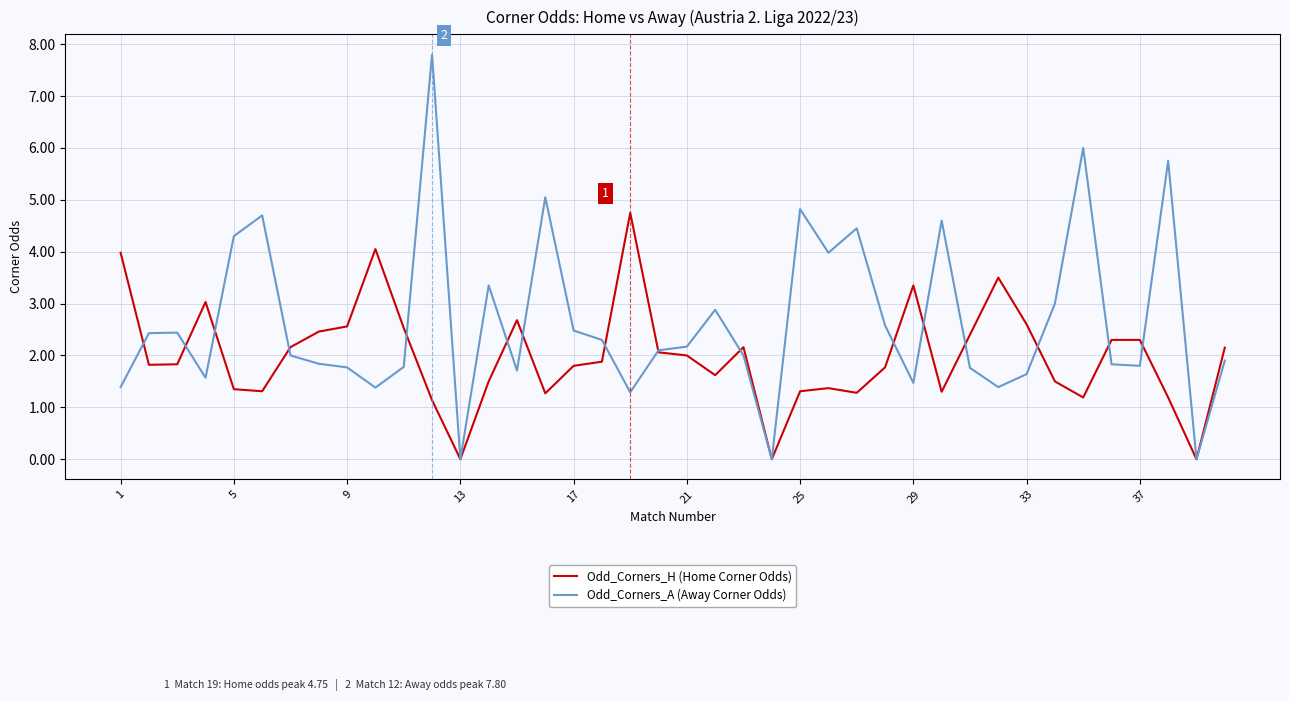

Which series has the largest total across all categories?

Odd_Corners_A (Away Corner Odds)